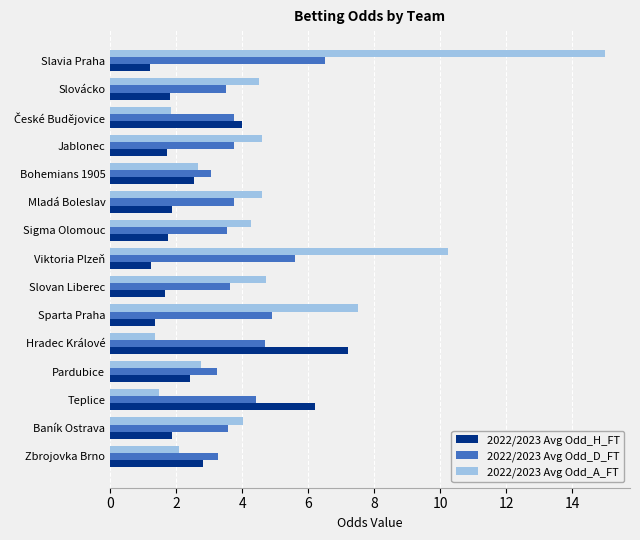

What is the sum of all 2022/2023 Avg Odd_D_FT values?

61.2